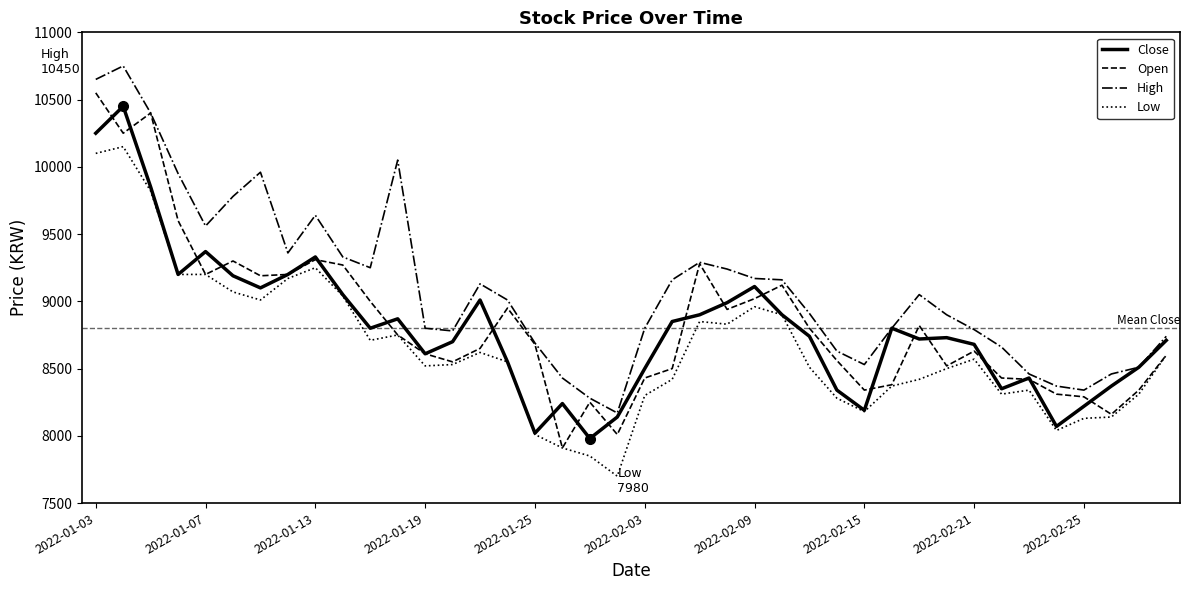

What is the average value of the Low series?

8653